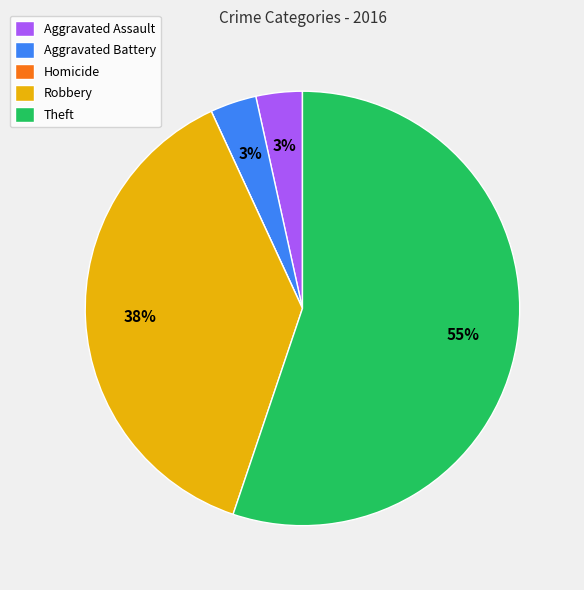

The Aggravated Assault slice represents 3% of the pie. True or false?

True